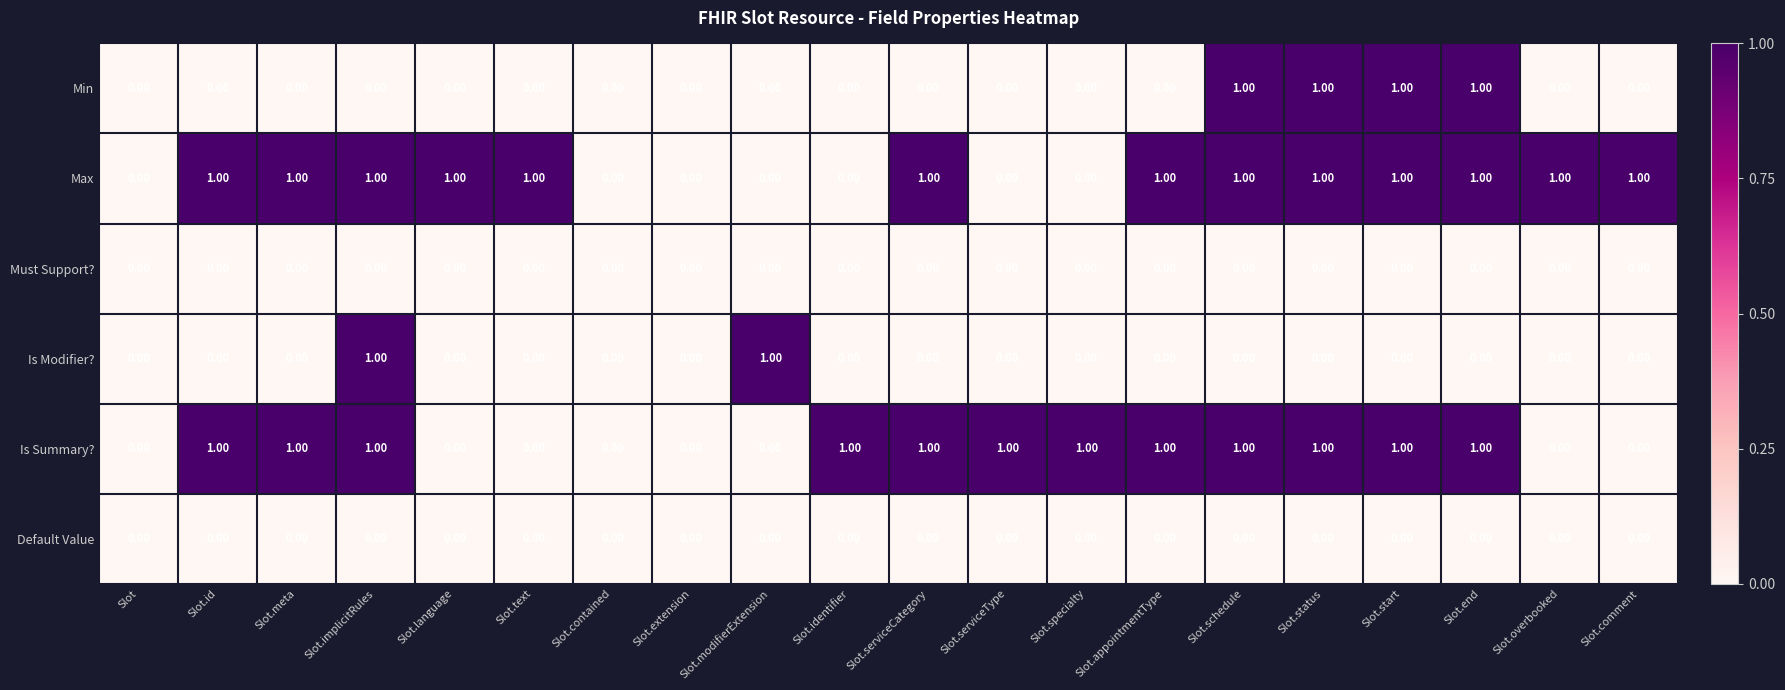

Which series changed the most between Slot.id and Slot.status?

Min